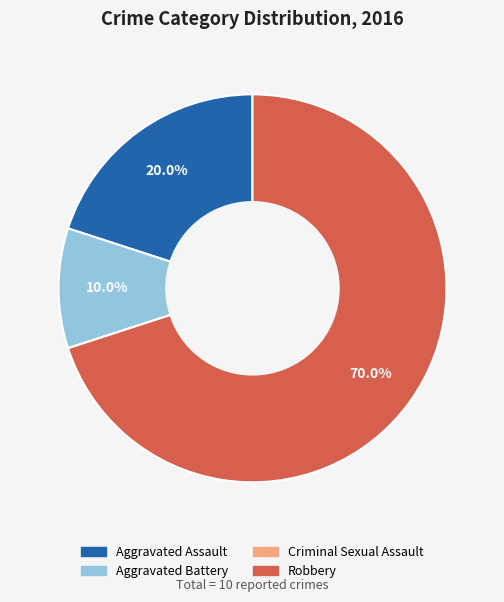

True or false: Robbery accounts for 59% of the total.

False